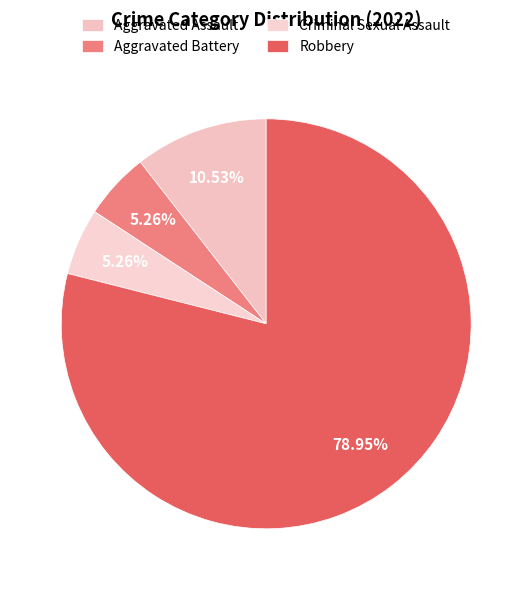

Which has a higher value, Robbery or Aggravated Battery?

Robbery